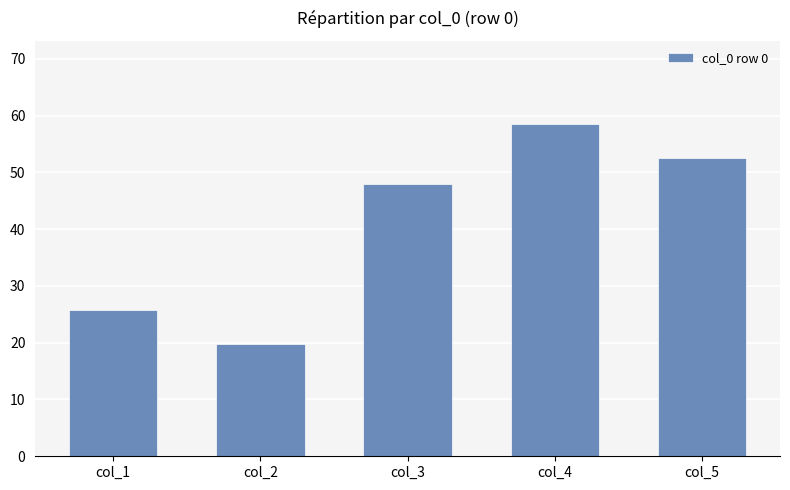

What is the greatest value displayed?

58.5